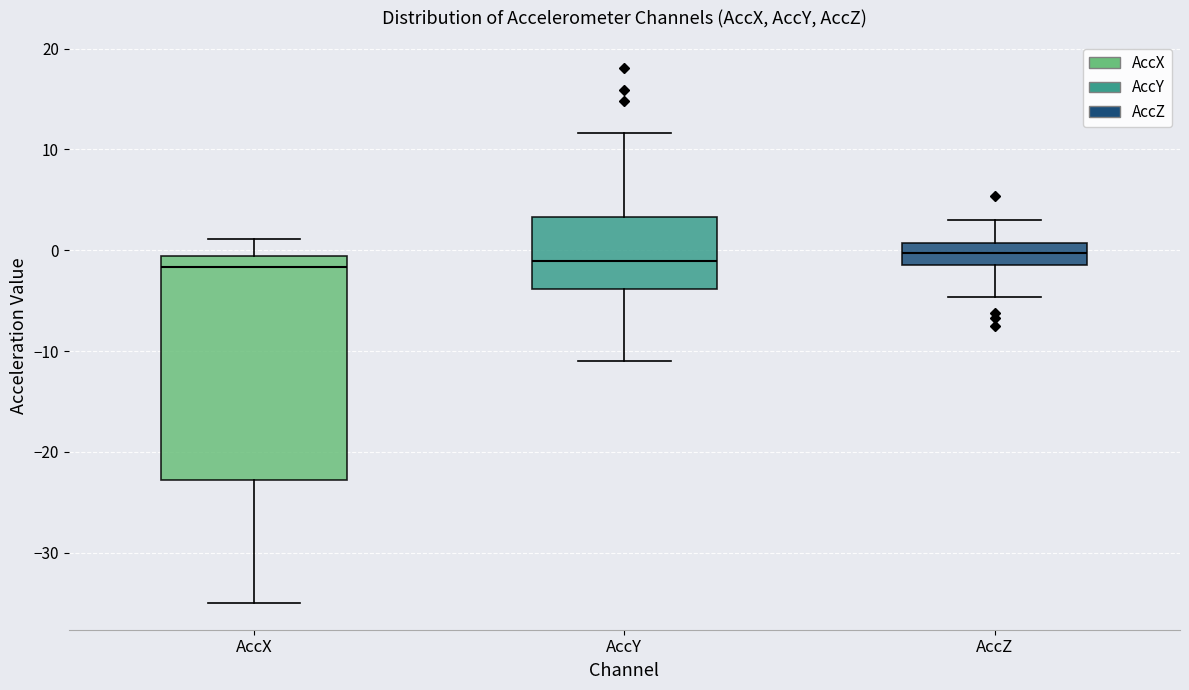

Which box is the tallest, from its lower edge to its upper edge?

AccX